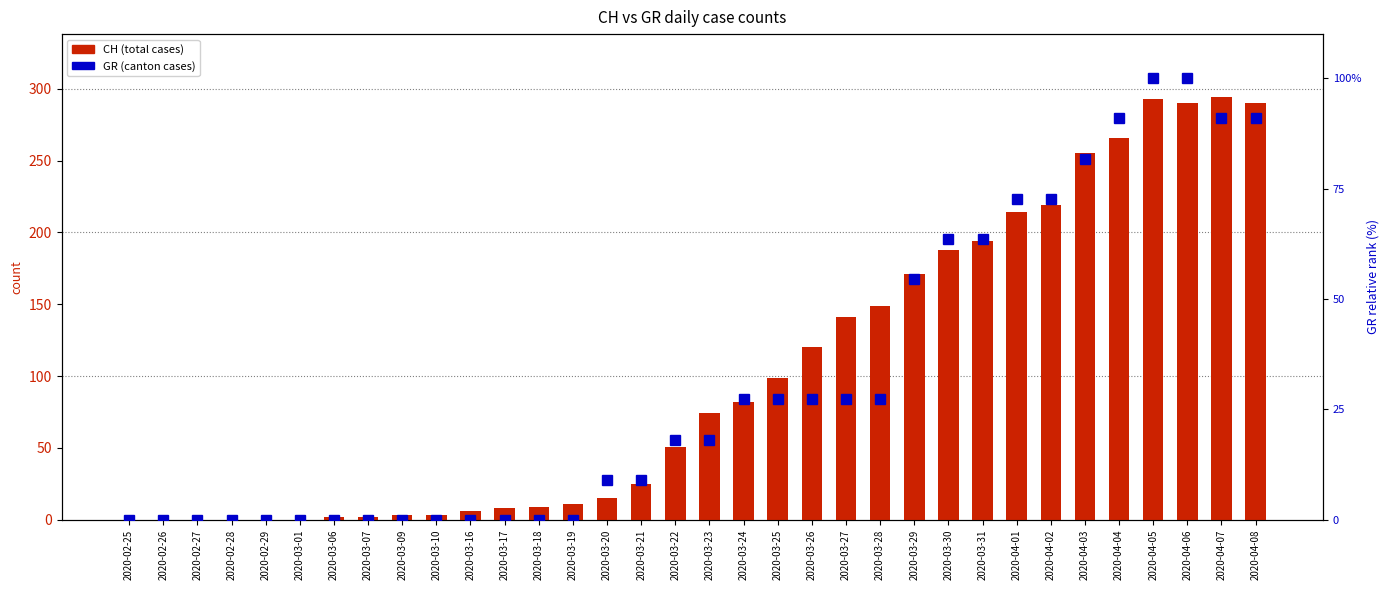

What is the sum of all CH (total cases) values?

3474.0